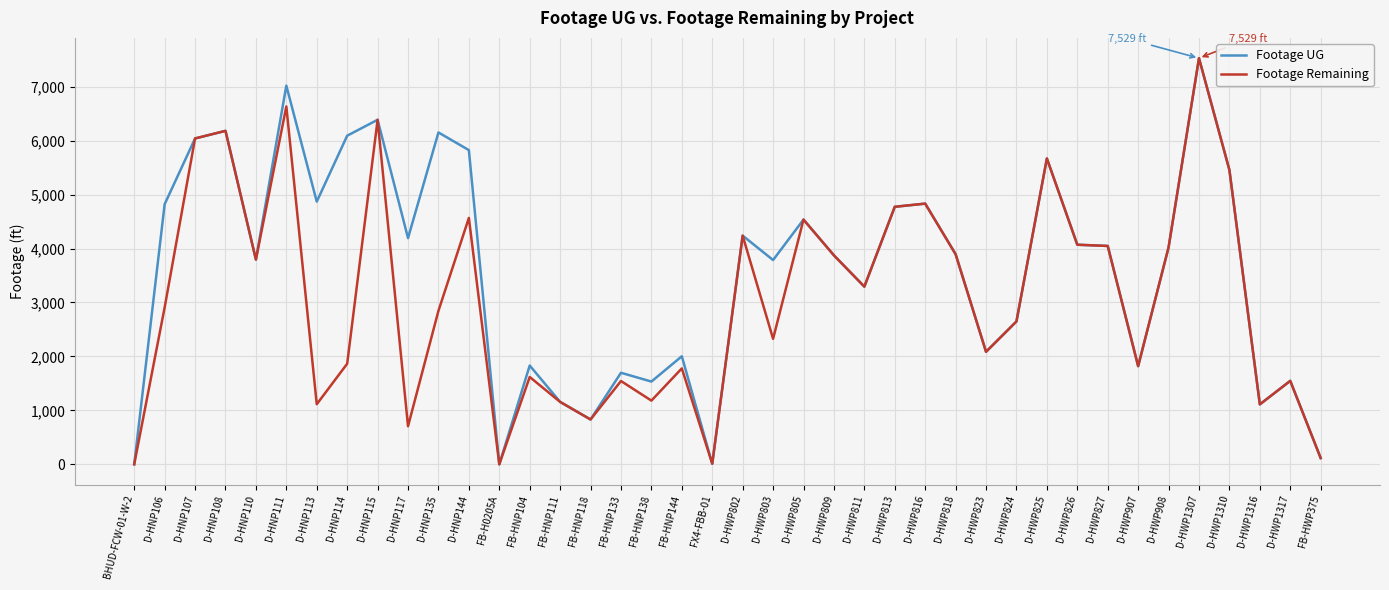

What is the total value across all series at D-HWP809?

7748